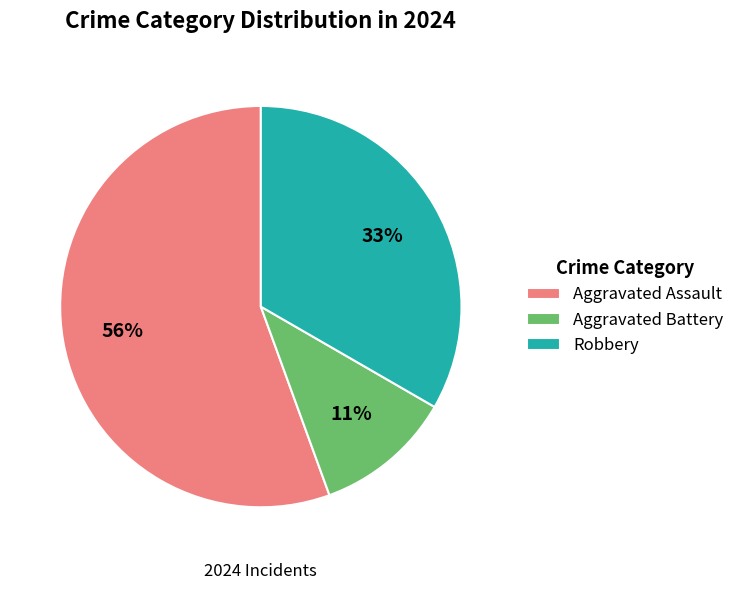

To the nearest percent, what is the difference between the Robbery and Aggravated Battery slice percentages?

22%